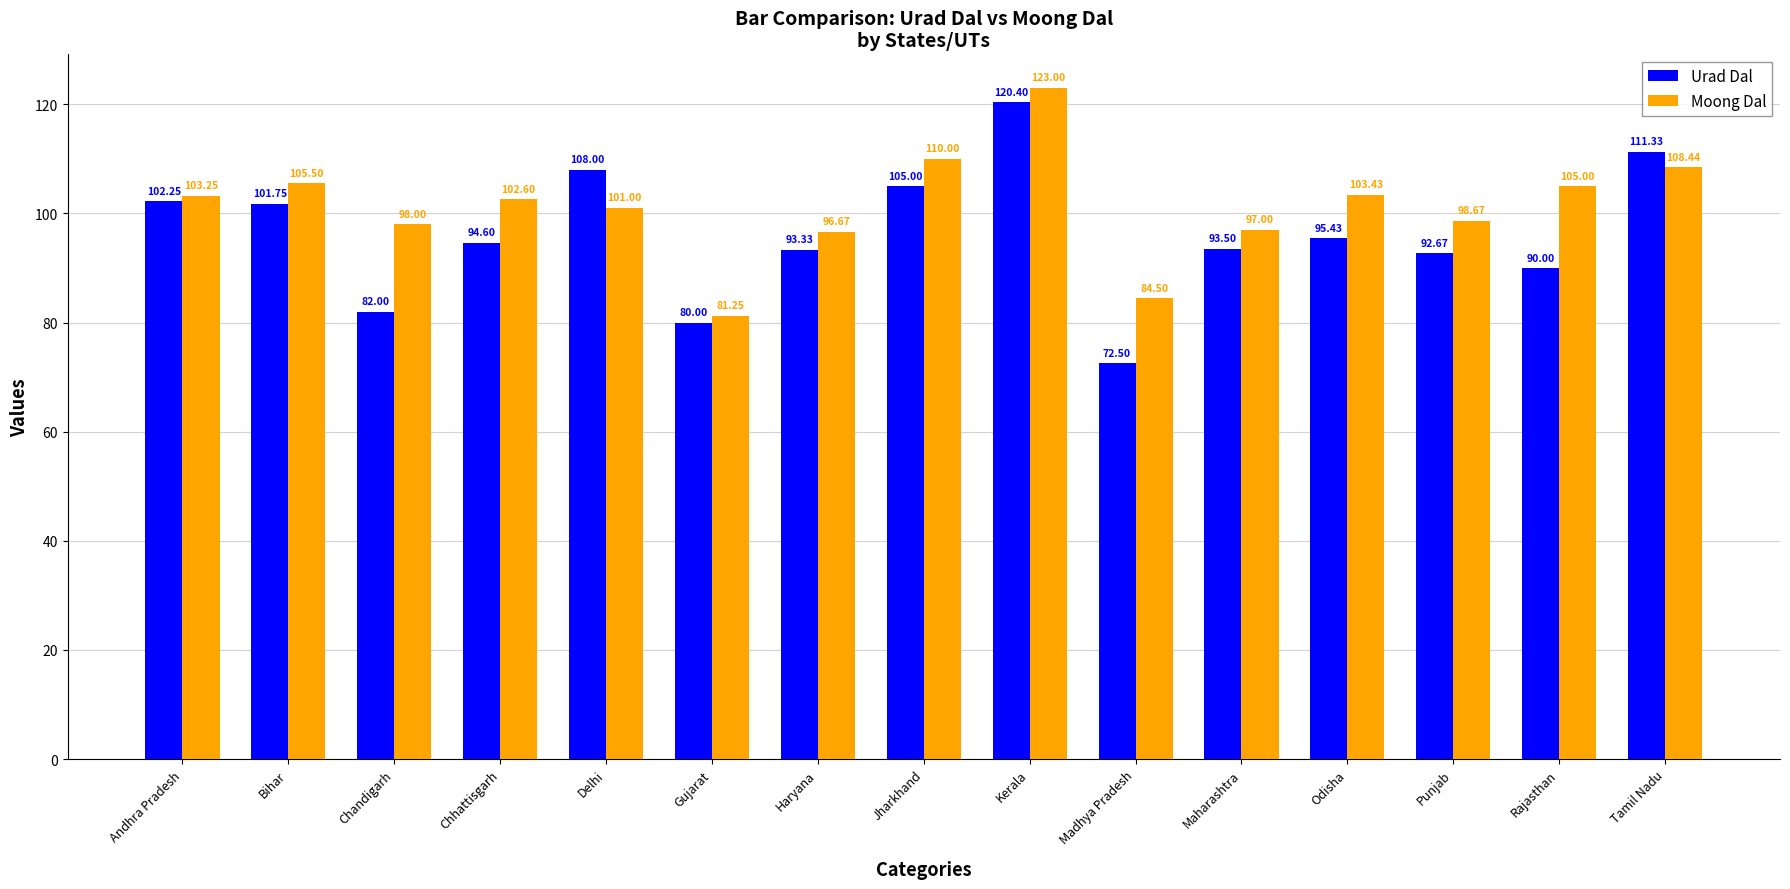

What is the label of the 11th bar from the left?

Maharashtra